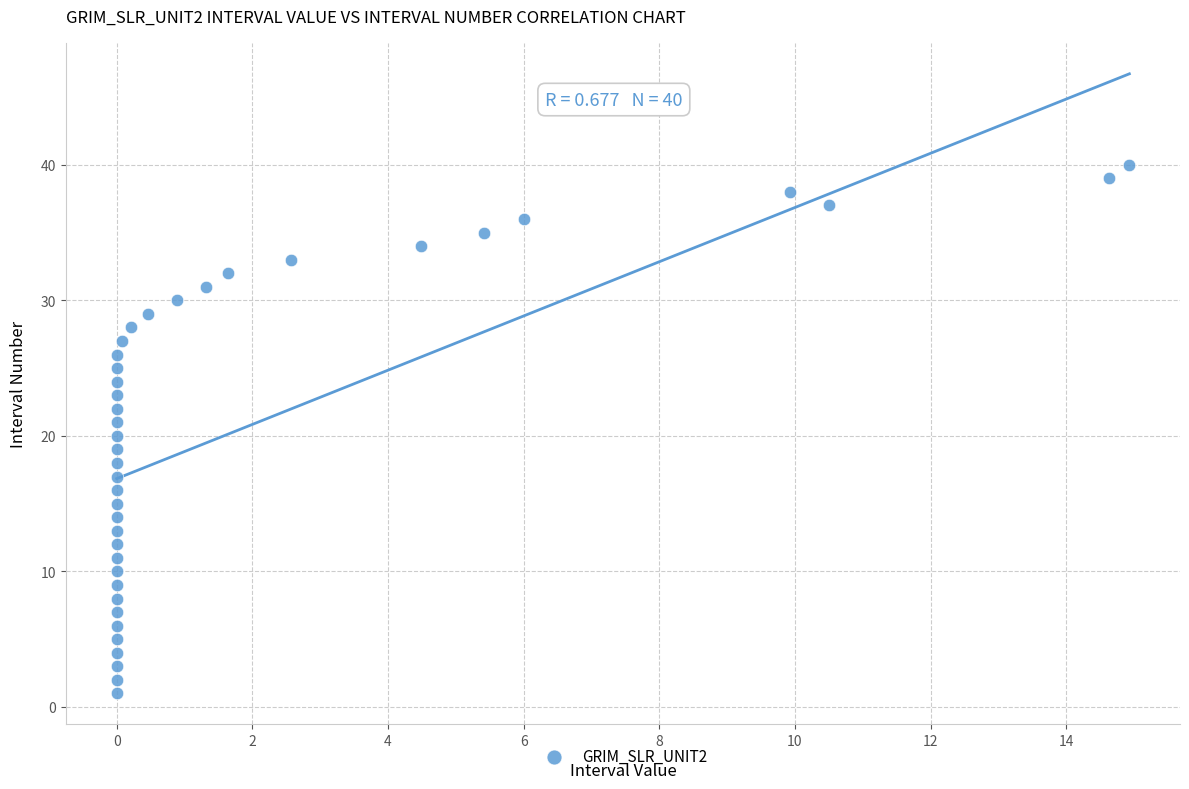

What is the range of Y values (max minus min)?

39